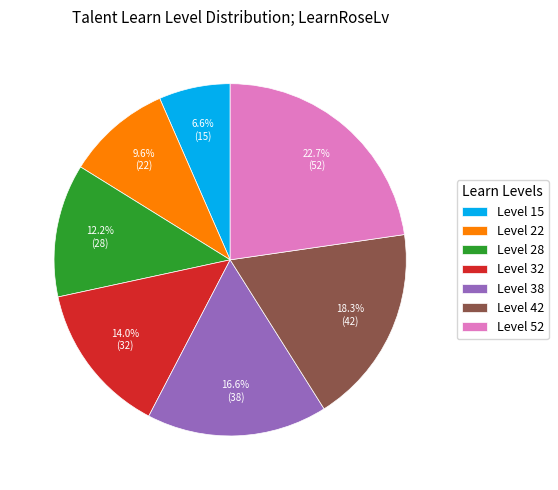

Is Level 28 the majority of the pie?

No